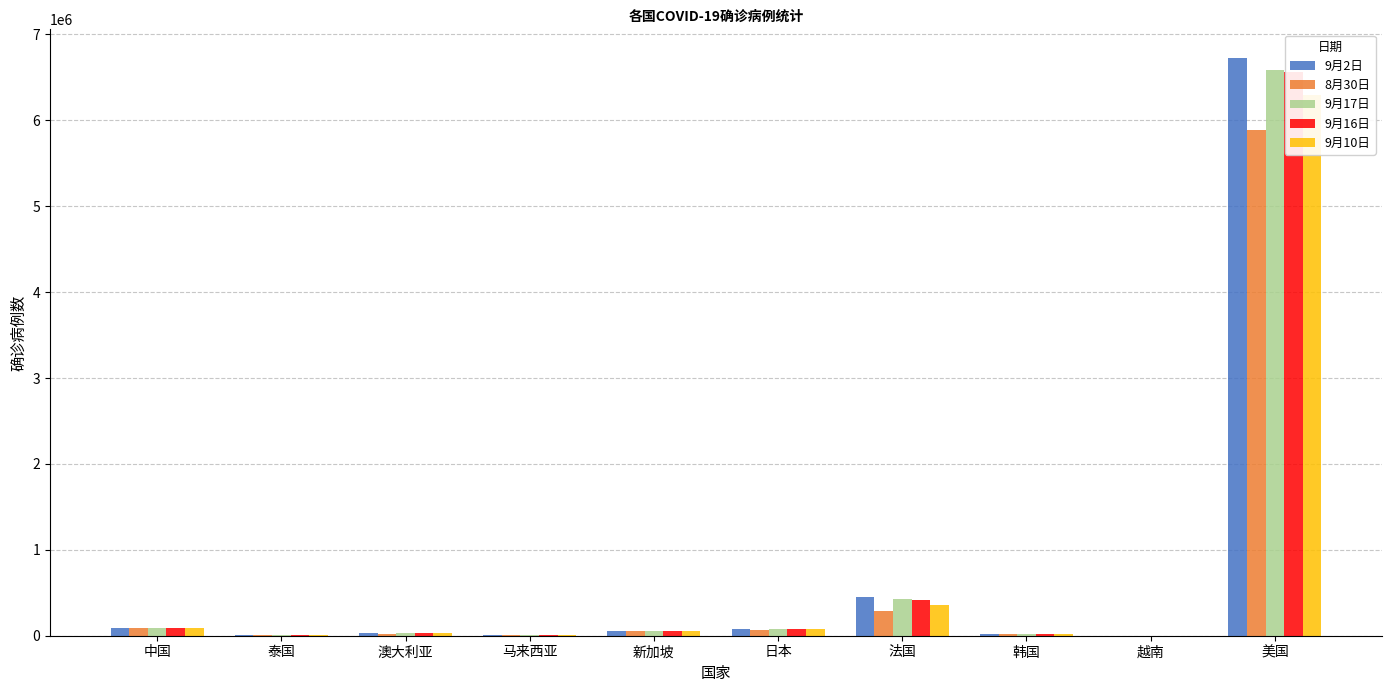

The 8月30日 series shows 1040 at 越南. True or false?

True